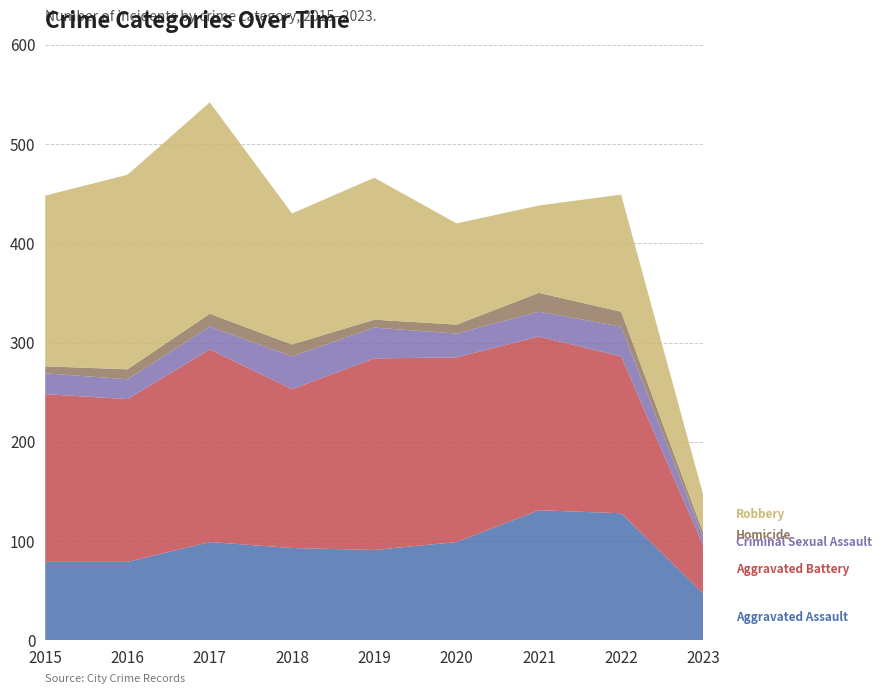

Reading left to right, extract all data points from this chart.

Aggravated Assault: 2015=79	2016=79	2017=99	2018=93	2019=91	2020=99	2021=131	2022=128	2023=47
Aggravated Battery: 2015=169	2016=164	2017=194	2018=160	2019=193	2020=186	2021=175	2022=158	2023=48
Criminal Sexual Assault: 2015=21	2016=20	2017=23	2018=33	2019=31	2020=24	2021=25	2022=30	2023=8
Homicide: 2015=7	2016=10	2017=13	2018=12	2019=8	2020=9	2021=19	2022=15	2023=5
Robbery: 2015=172	2016=196	2017=213	2018=132	2019=143	2020=102	2021=88	2022=118	2023=38